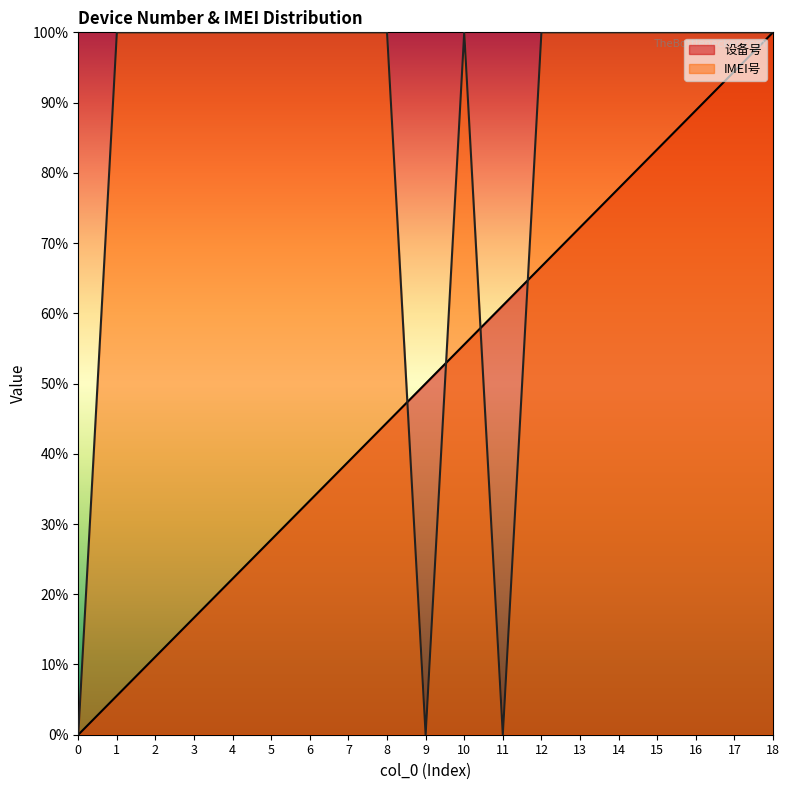

What is the difference between the maximum and minimum values in the 设备号 series?

100.0